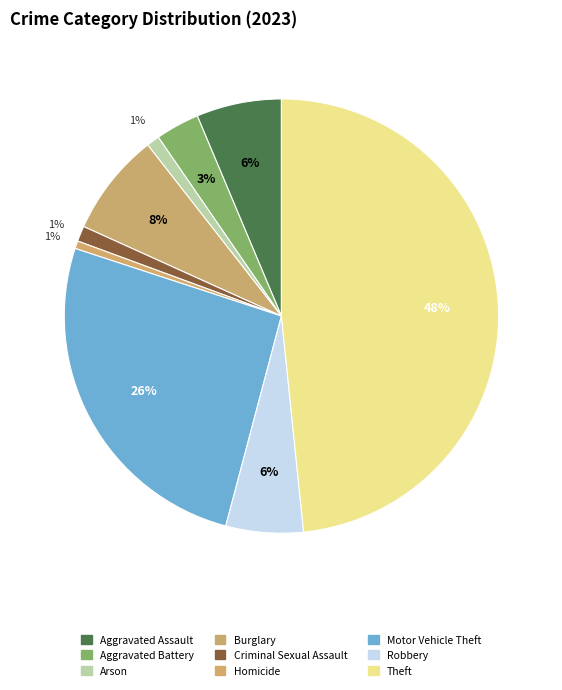

Approximately how many times larger is the value at Burglary compared to Aggravated Assault?

1.2